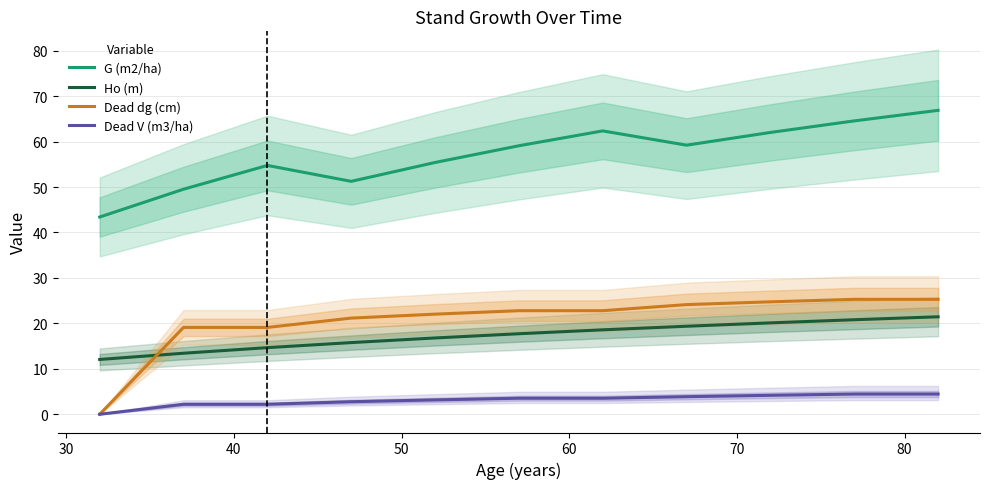

What is the highest value of the Dead V (m3/ha) series?

4.5